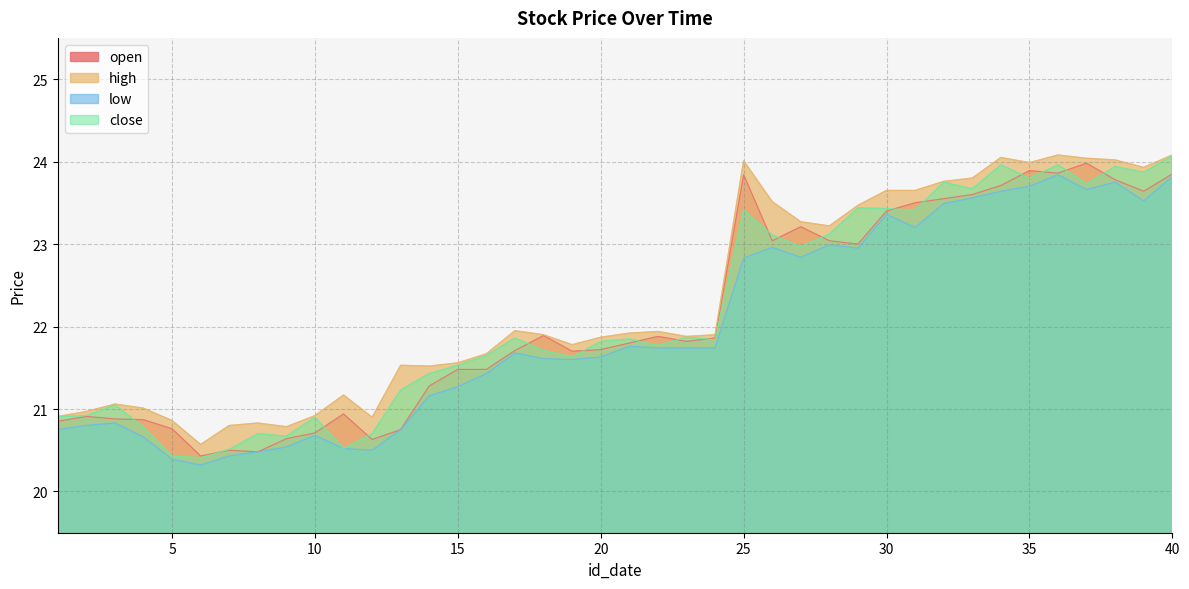

What is the difference between the highest and lowest values at 15?

0.3